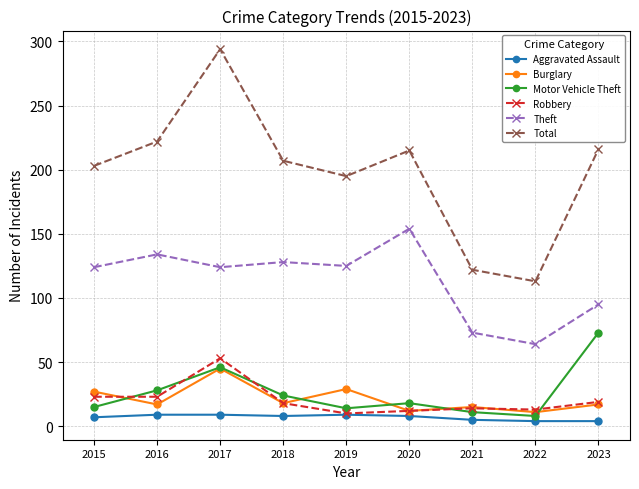

What is the difference between the Aggravated Assault values at 2015 and 2019?

2